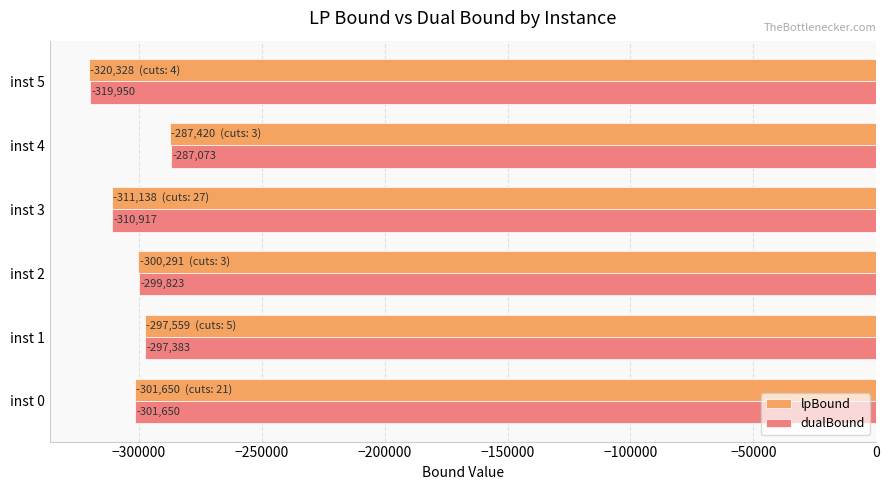

The lpBound series shows -510453.3 at inst 3. True or false?

False